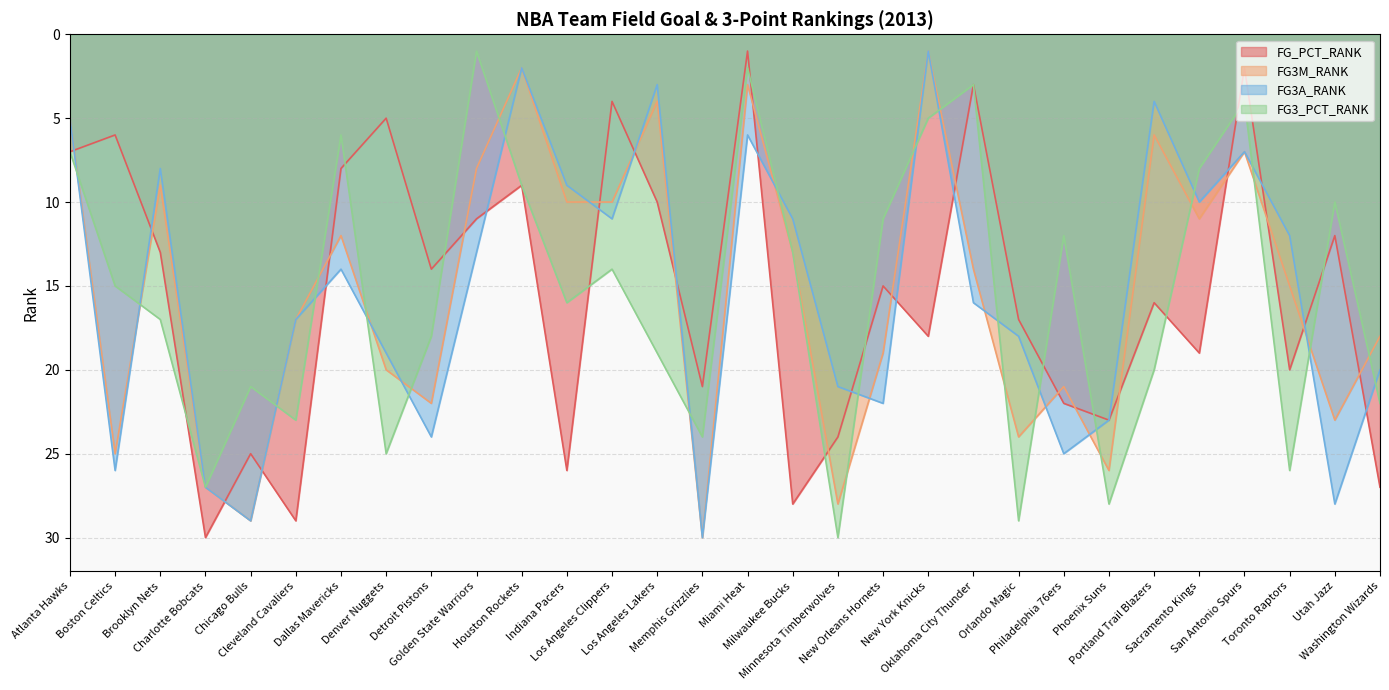

Which category has the highest value in the FG3A_RANK series?

Memphis Grizzlies